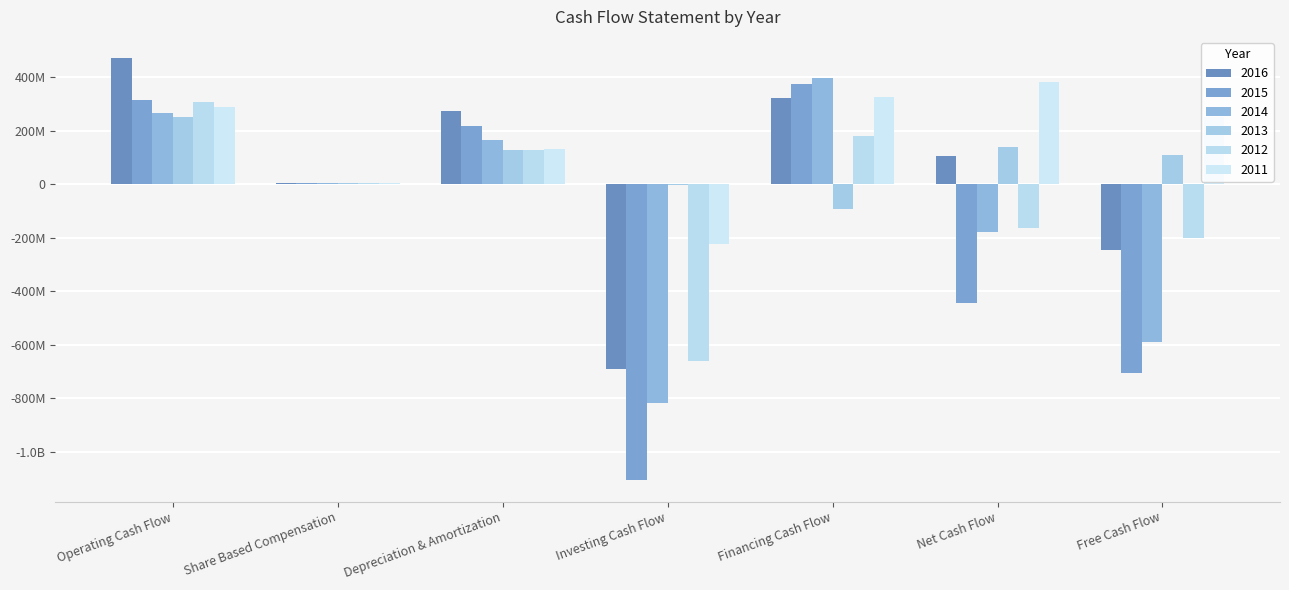

Are the bars grouped side by side (vs. stacked)?

Yes